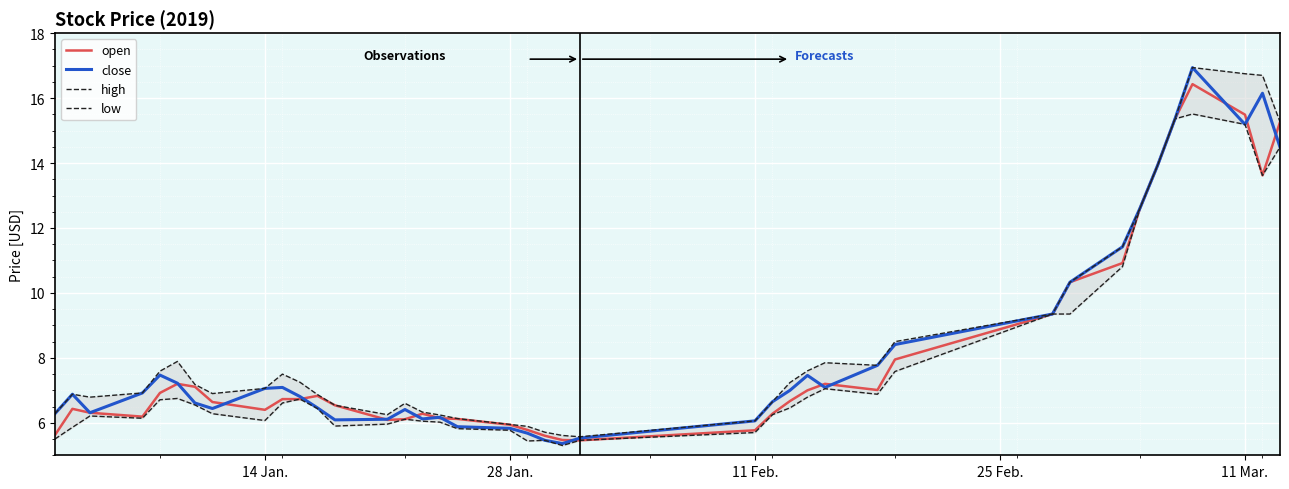

The value of open at 11 Mar. is 15.5. True or false?

True